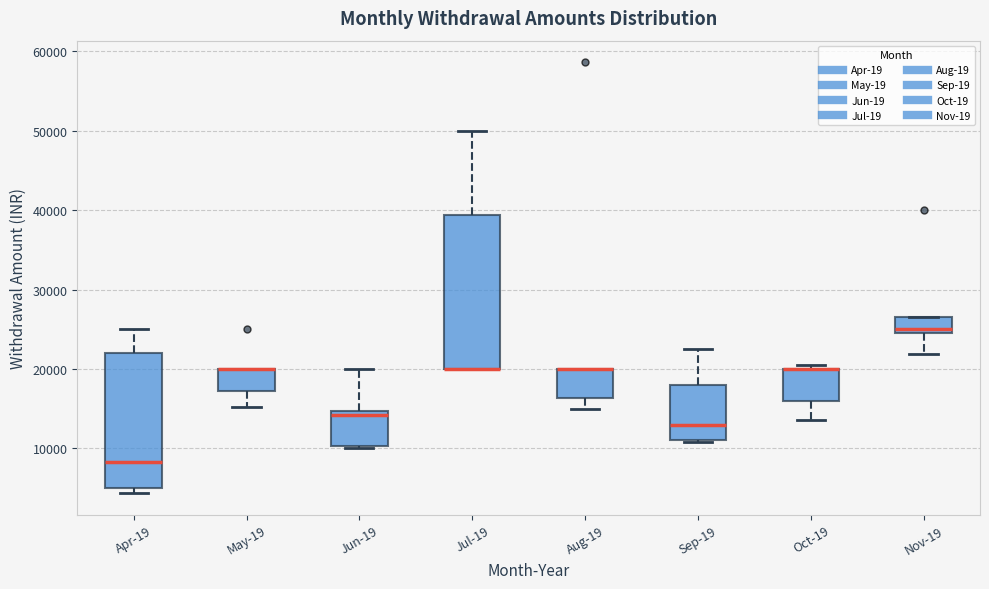

Reading left to right, transcribe this box plot: for each box, give where its median line is, the range the box spans, and where its two whiskers end, as read against the y-axis. The values are not printed on the chart, so give them approximately, as read against the axis.

Apr-19: median 8000, box 5000 to 22000, whiskers 4000 to 25000
May-19: median 20000 (drawn on the box's upper edge), box 17000 to 20000, whiskers 15000 to 20000
Jun-19: median 14000, box 10000 to 15000, whiskers 10000 to 20000
Jul-19: median 20000 (drawn on the box's lower edge), box 20000 to 39000, whiskers 20000 to 50000
Aug-19: median 20000 (drawn on the box's upper edge), box 16000 to 20000, whiskers 15000 to 20000
Sep-19: median 13000, box 11000 to 18000, whiskers 11000 (just below the box's lower edge) to 23000
Oct-19: median 20000 (drawn on the box's upper edge), box 16000 to 20000, whiskers 14000 to 21000
Nov-19: median 25000 (just above the box's lower edge), box 25000 to 26000, whiskers 22000 to 26000